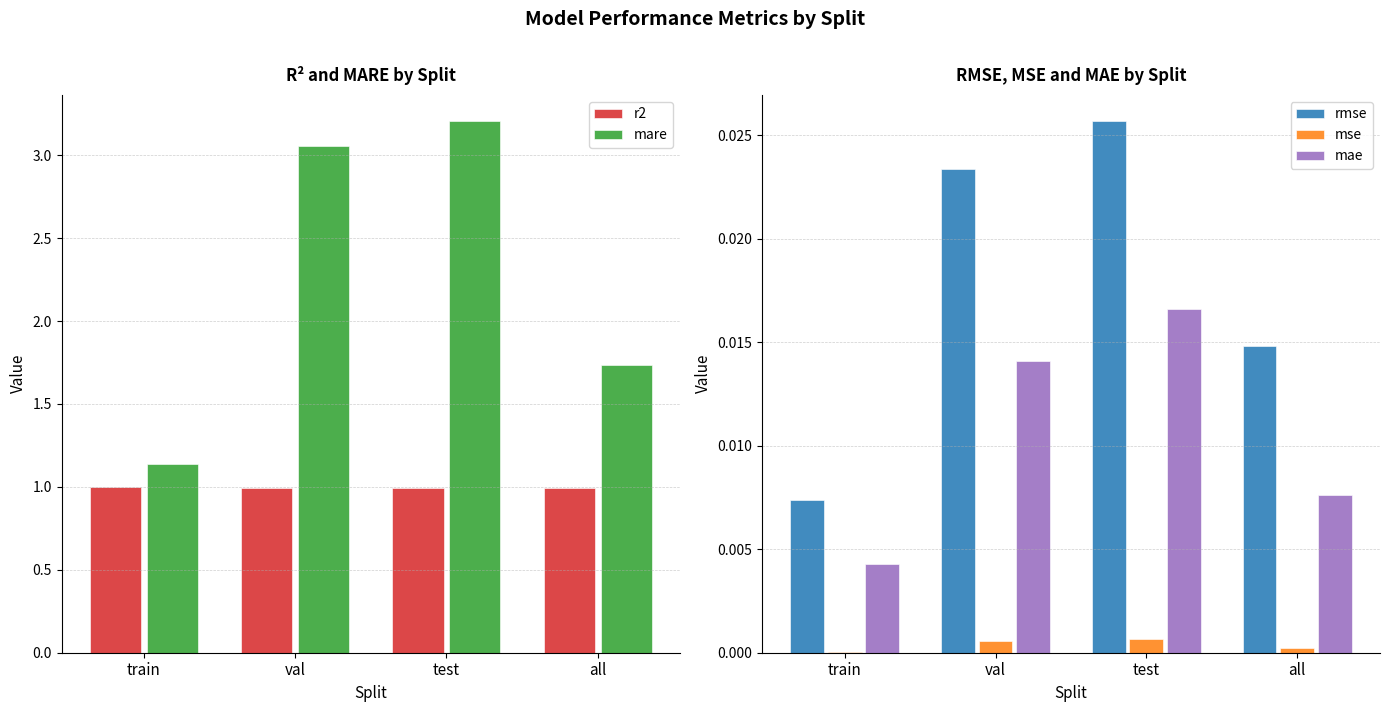

Are the bars grouped side by side (vs. stacked)?

Yes